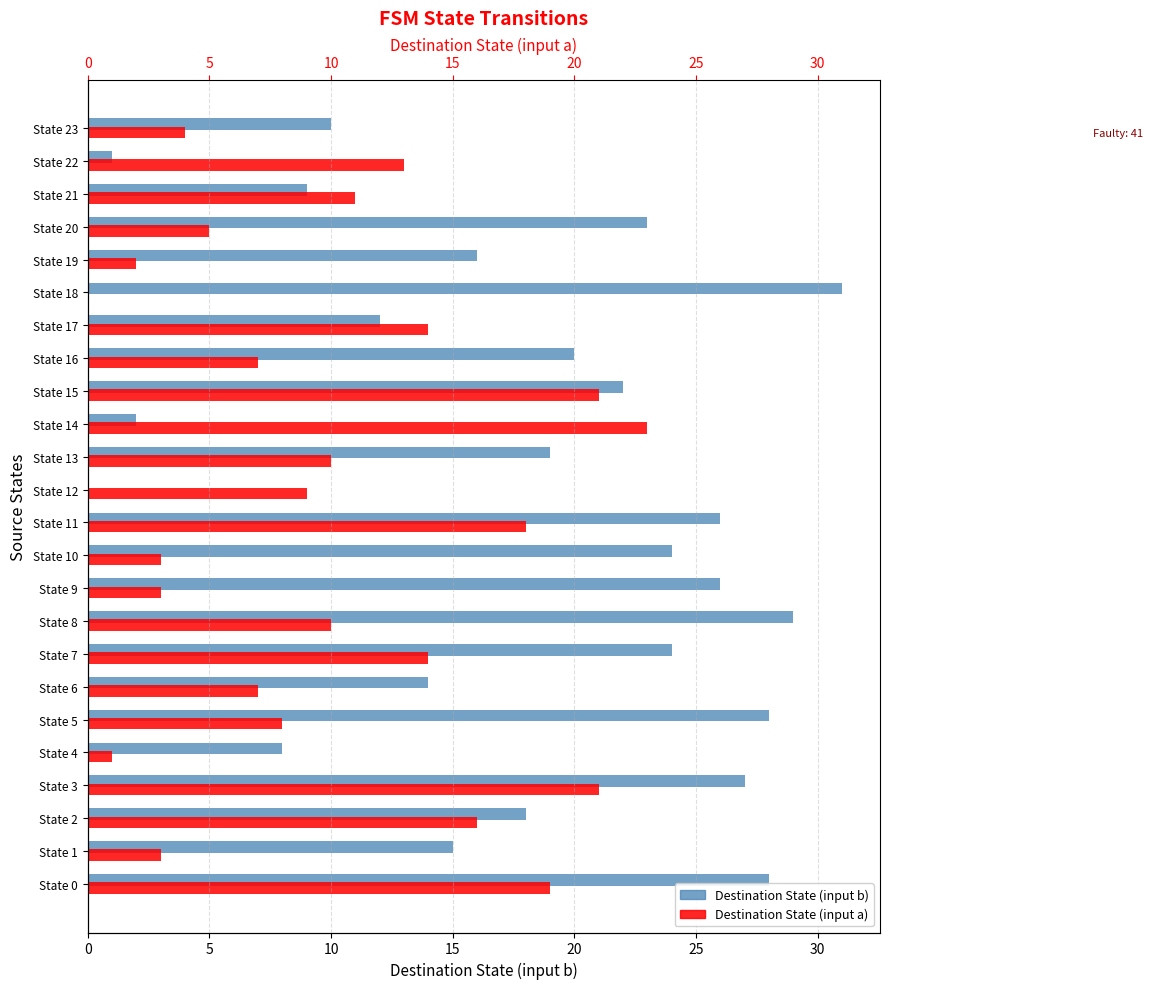

What is the spread (max minus min) of values at State 0?

9